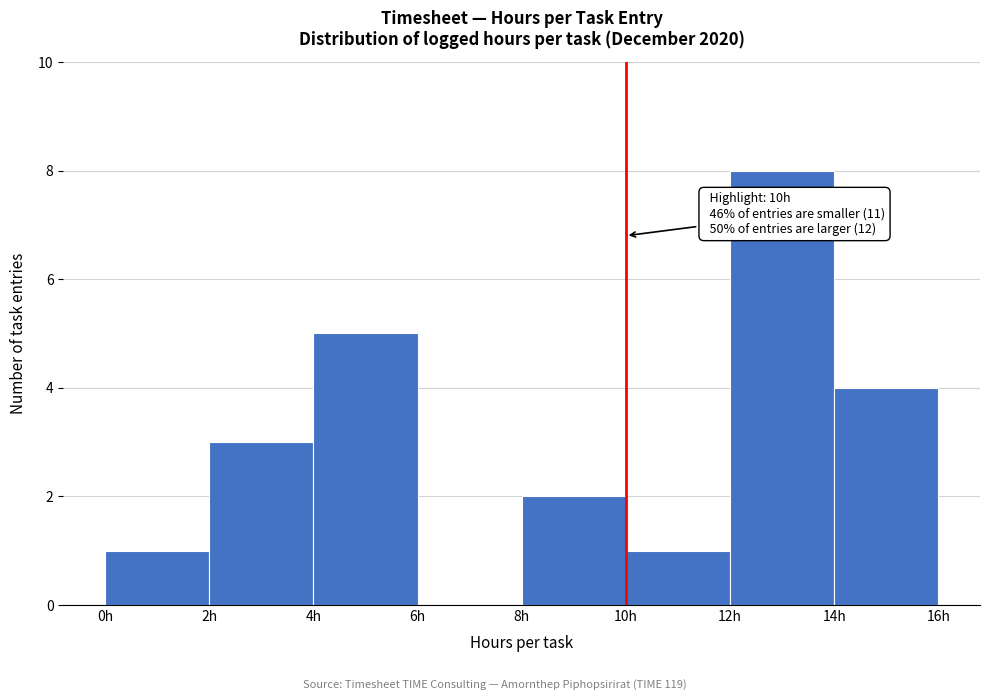

Which range on the x-axis has the tallest bar?

12 to 14